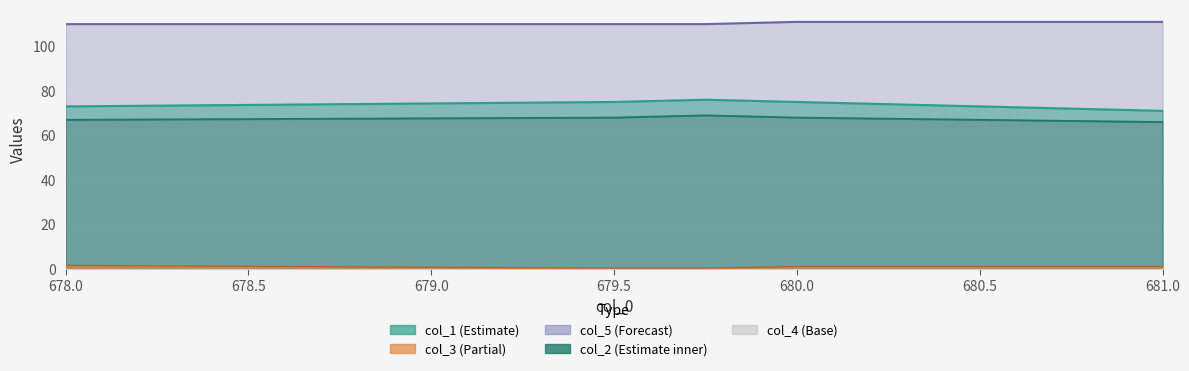

True or false: col_2 and col_5 intersect in this chart.

False